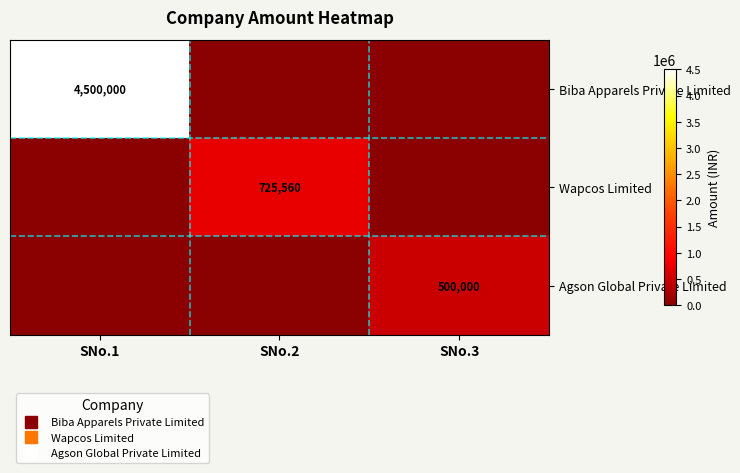

What is the difference between the maximum and minimum values in the Agson Global Private Limited series?

500000